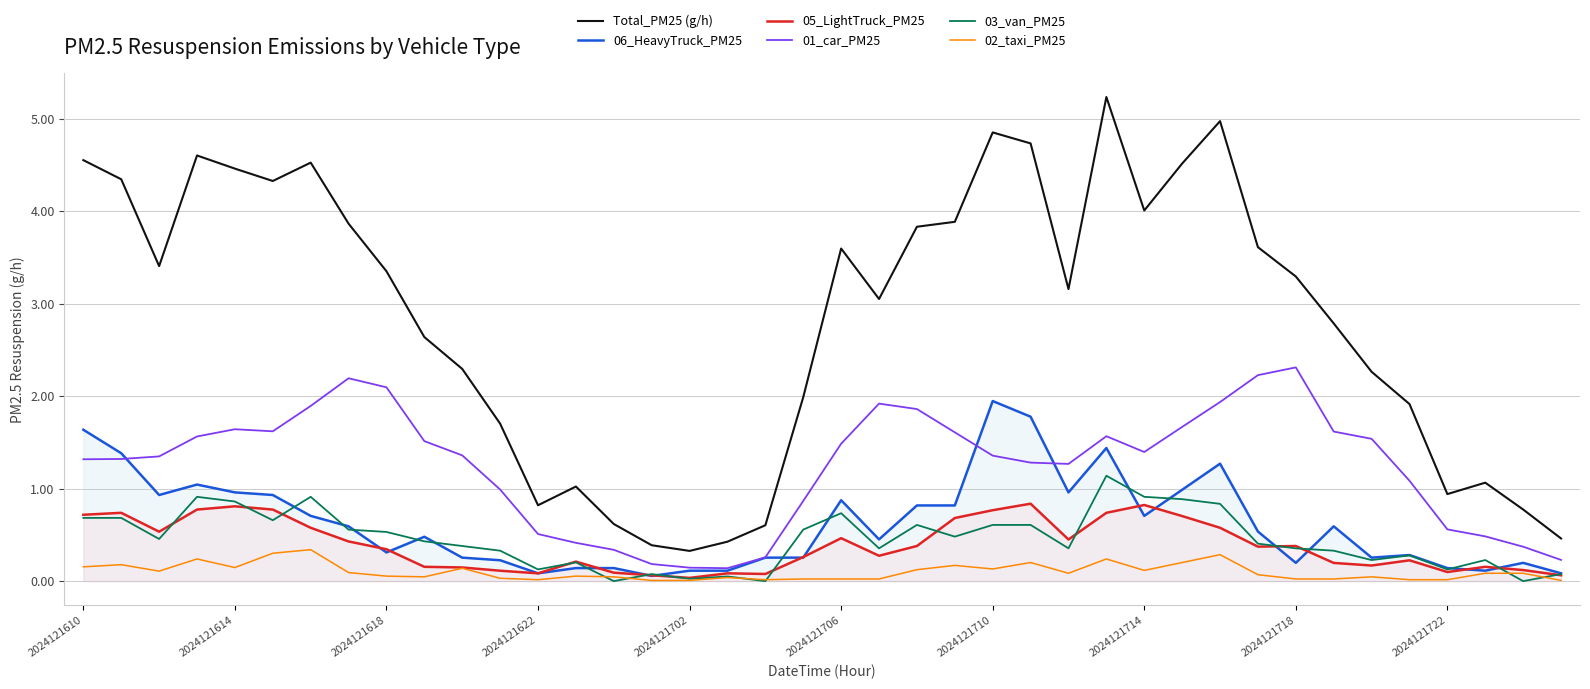

What is the minimum value for Total_PM25 (g/h)?

0.3